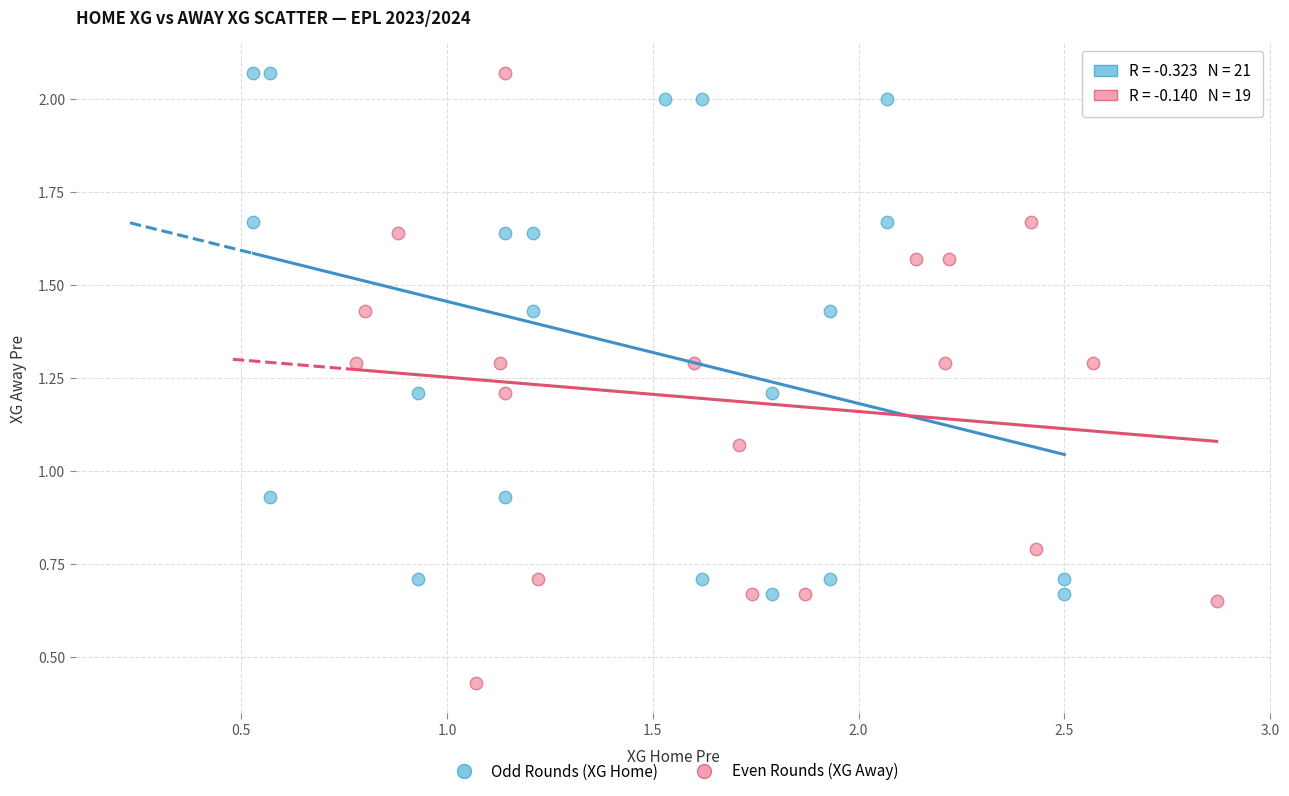

Which series has the largest Y range (max minus min)?

Even Rounds (XG Away)